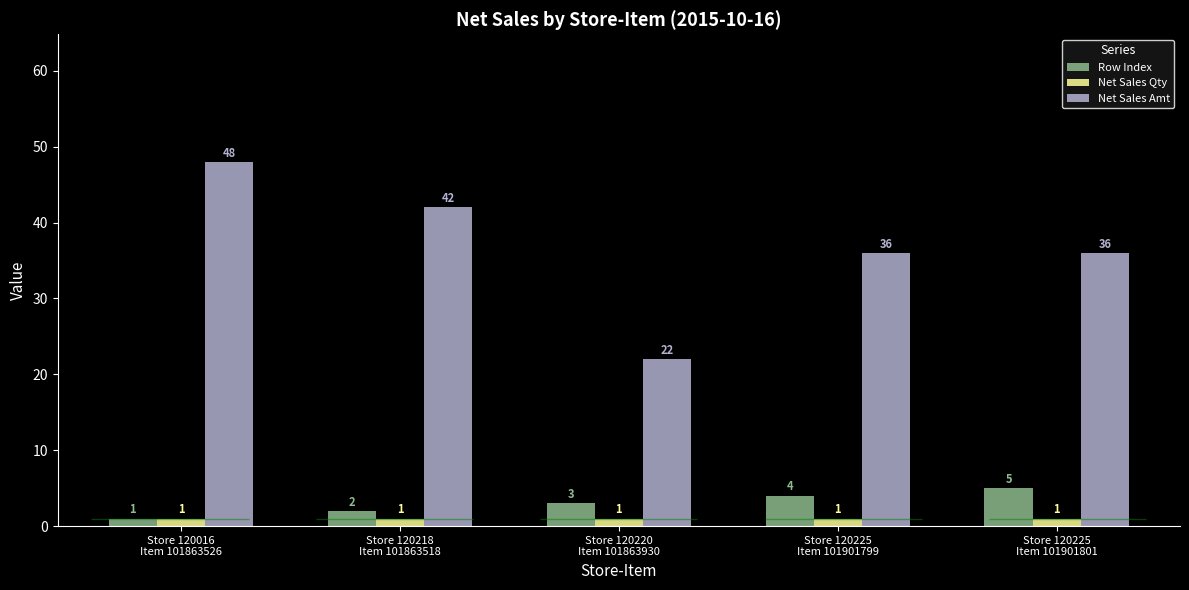

At how many categories does at least one series exceed 31?

4